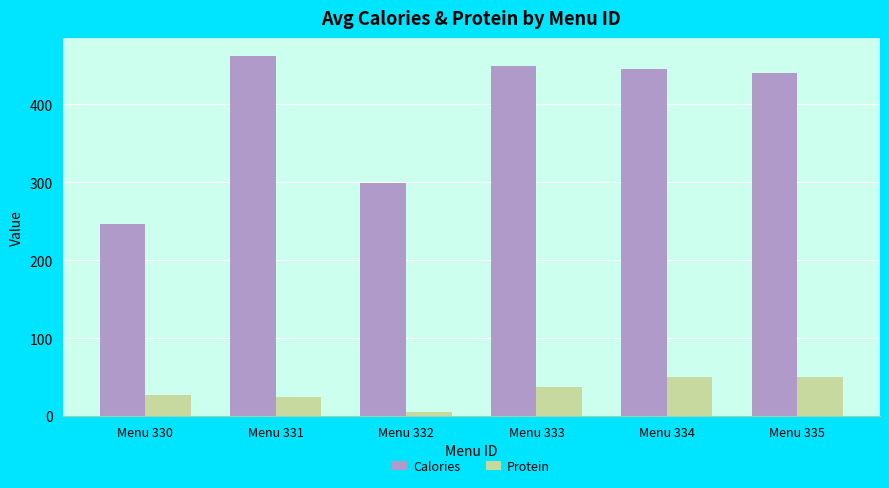

Which label corresponds to the smallest value in the chart?

Menu 332